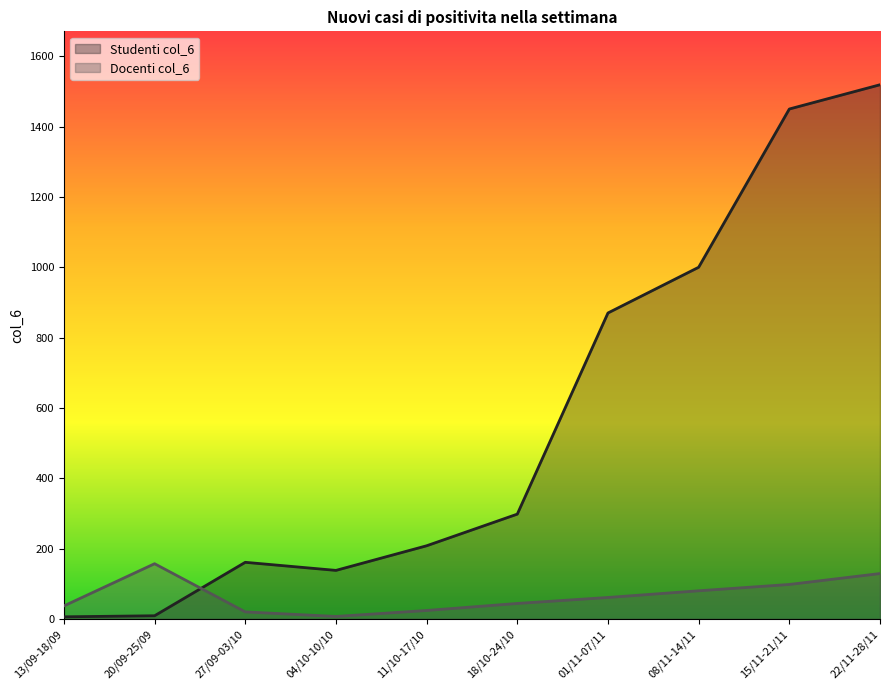

In Docenti col_6, how many points are lower than both neighbors (excluding endpoints)?

1